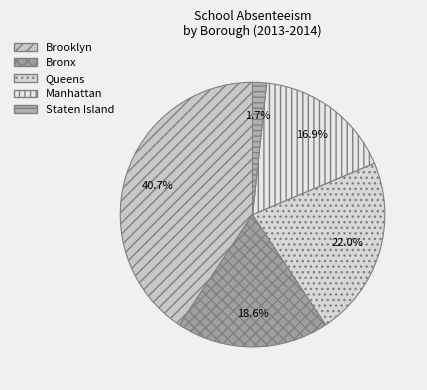

Rank the categories by value from highest to lowest.

Brooklyn, Queens, Bronx, Manhattan, Staten Island